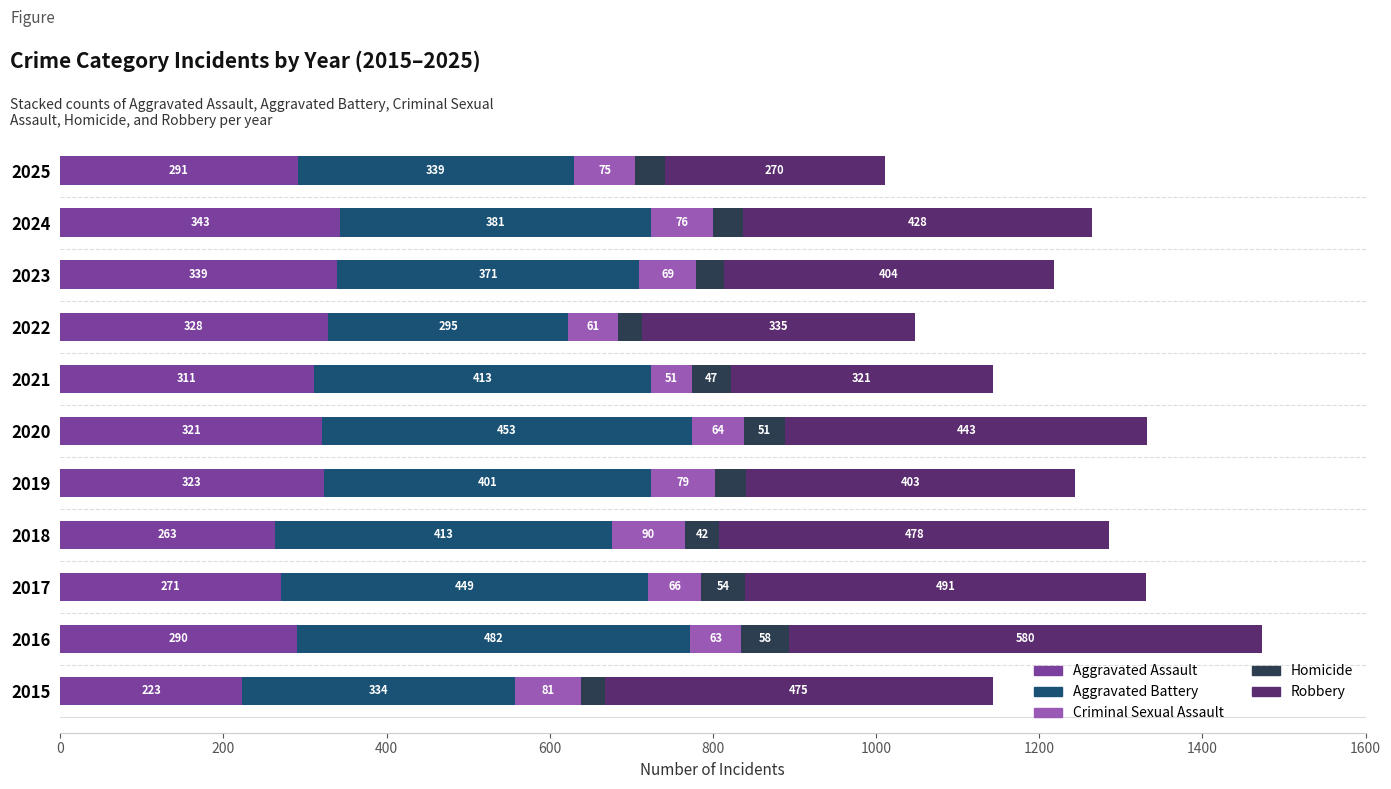

Which category has the highest value in the Aggravated Assault series?

2024